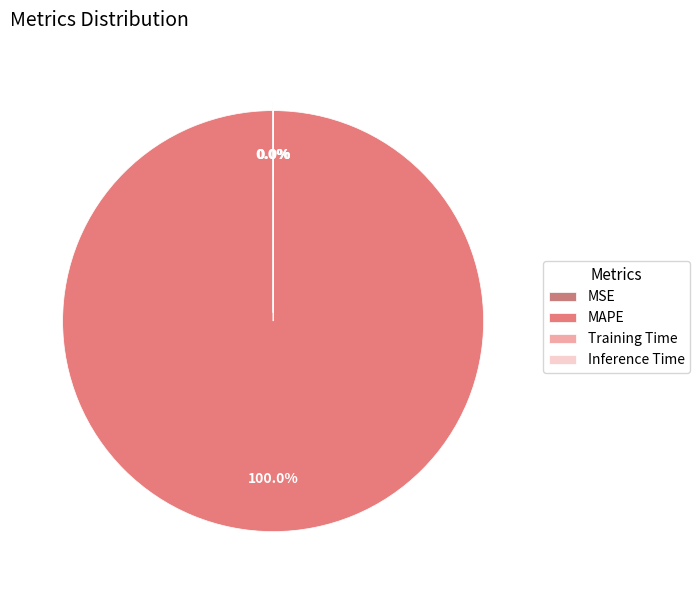

Does Training Time account for over 50% of the chart?

No